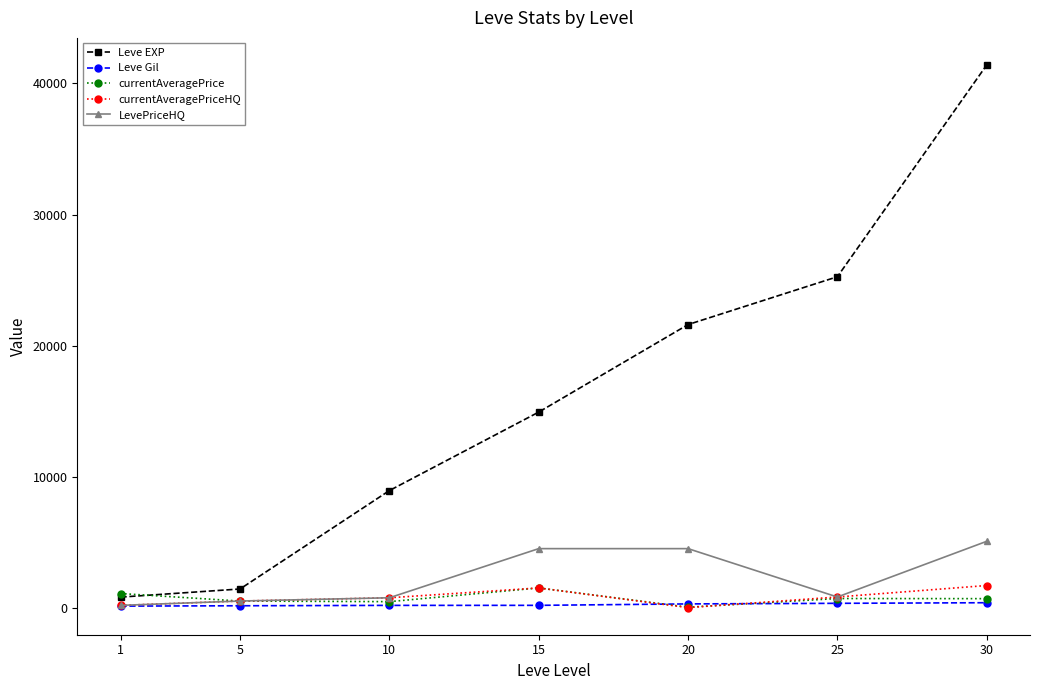

True or false: LevePriceHQ has more than 2 points higher than both neighbors.

False